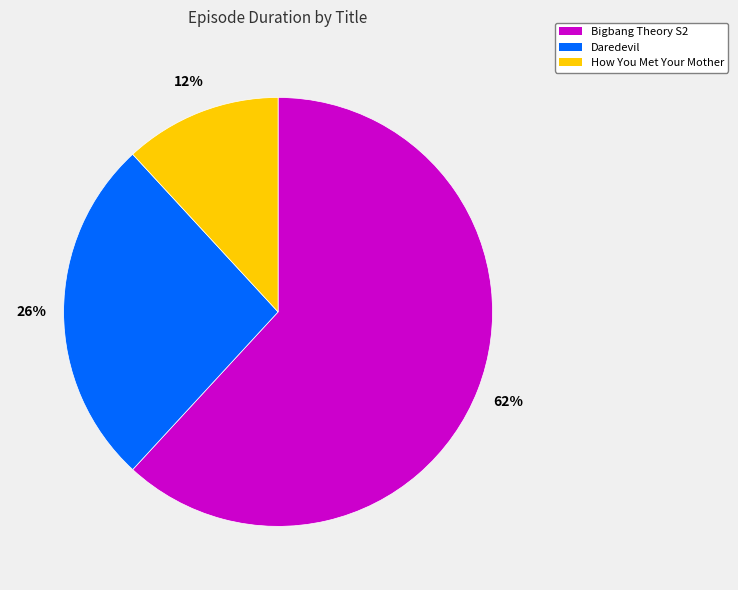

Count the number of slices in the pie.

3